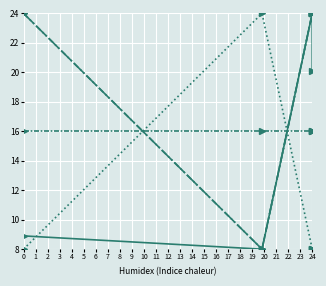

Where does the Isw Limit (A) series first go above 20?

24